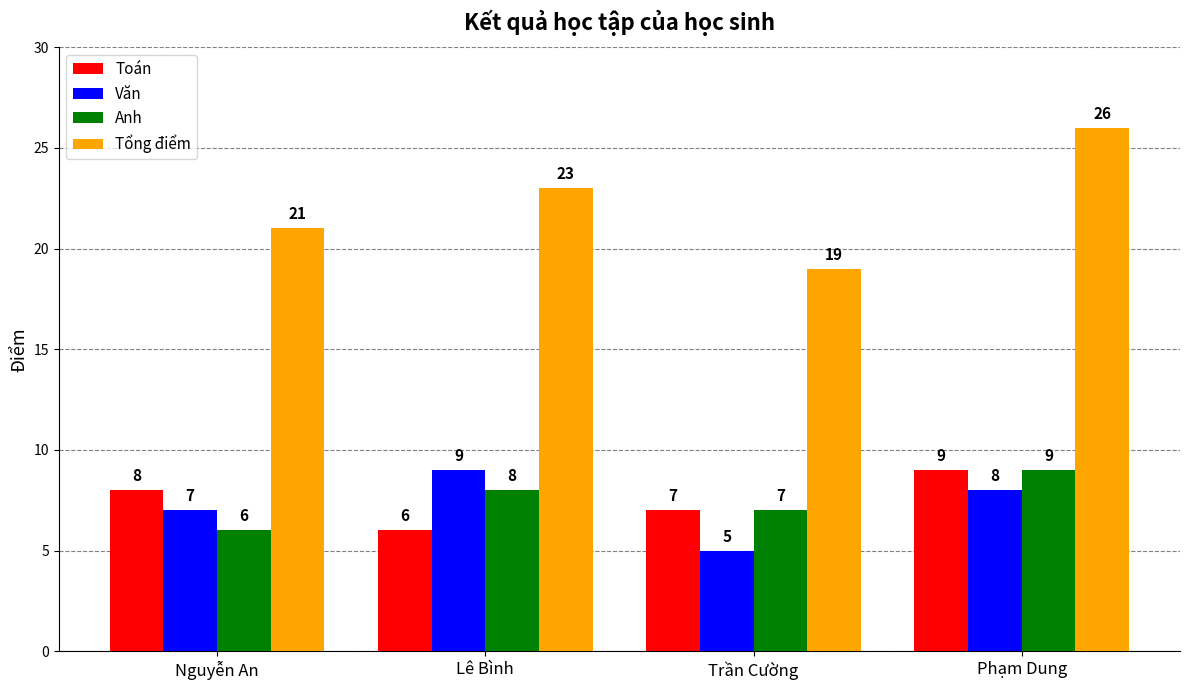

What is the spread (max minus min) of values at Nguyễn An?

15